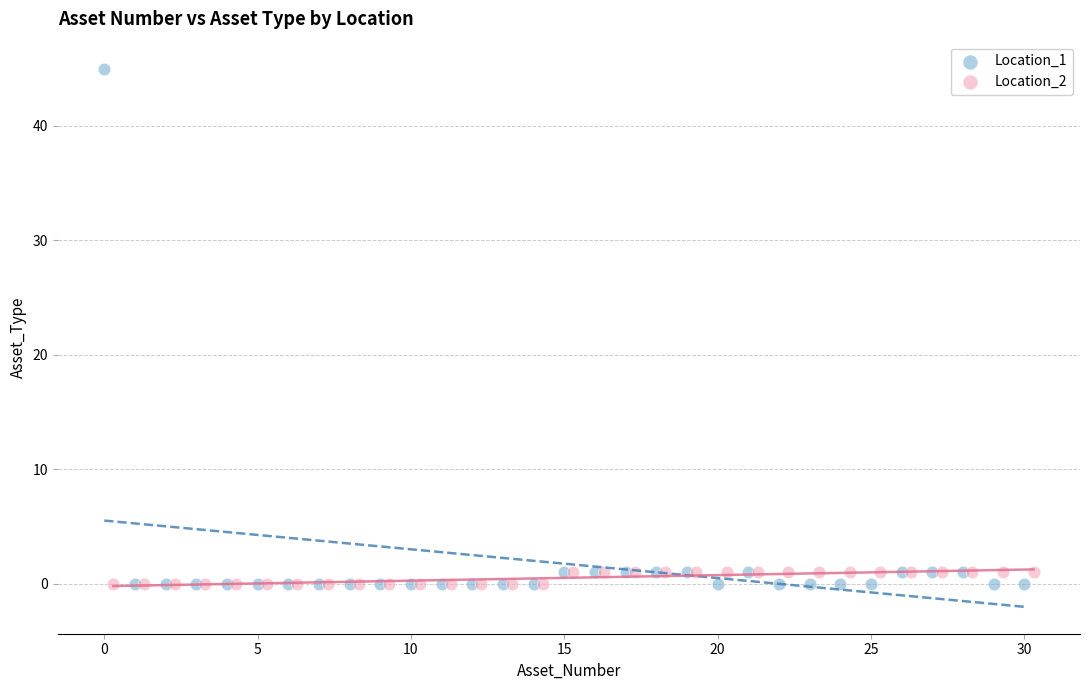

Which series has the largest Y range (max minus min)?

Location_1